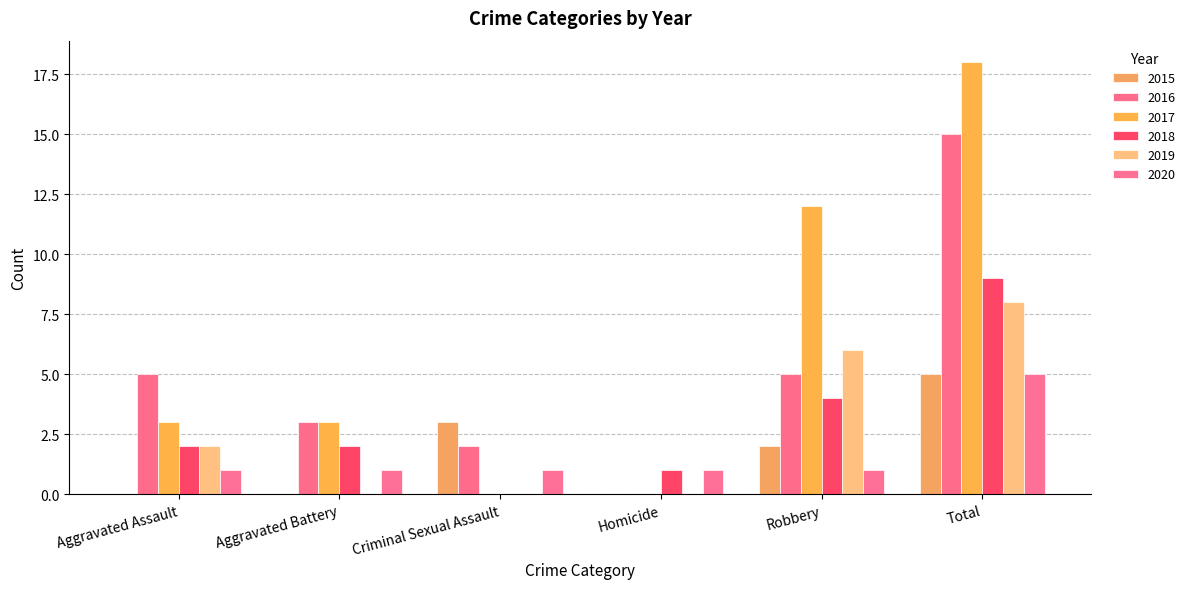

What is the label of the 3rd bar from the left?

Criminal Sexual Assault